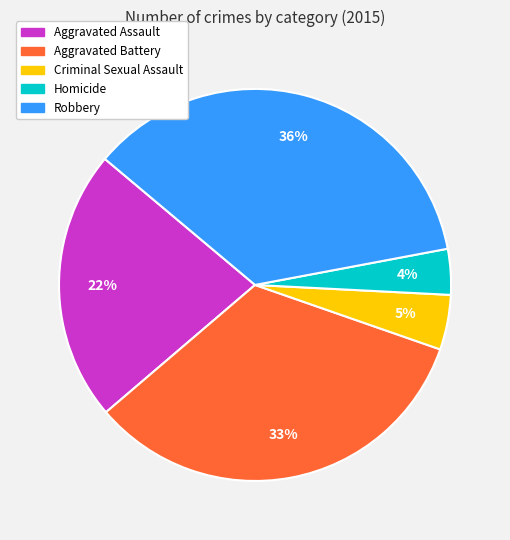

To the nearest percent, what is the combined percentage of Aggravated Battery and Robbery?

69%